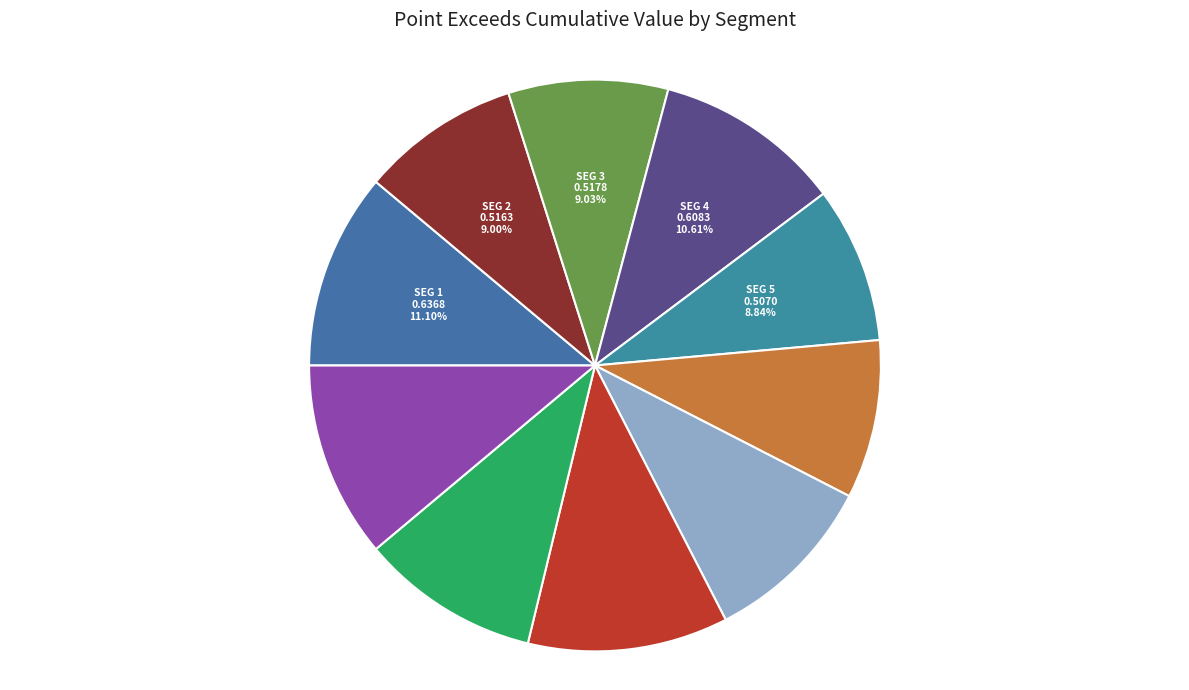

To the nearest percent, what is the average slice percentage?

10%